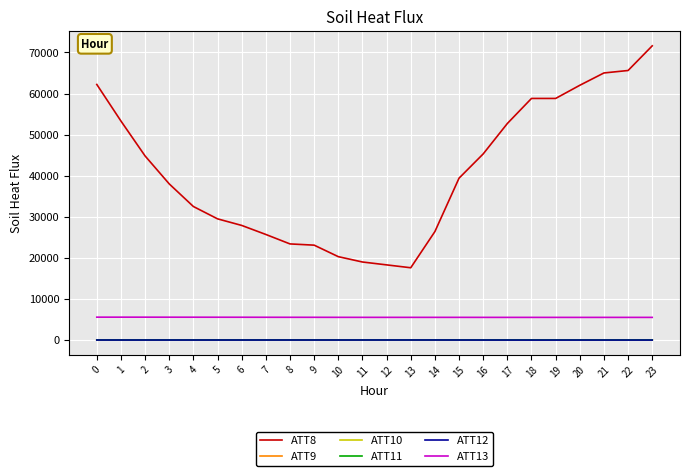

Which series has the largest range (max minus min)?

ATT8